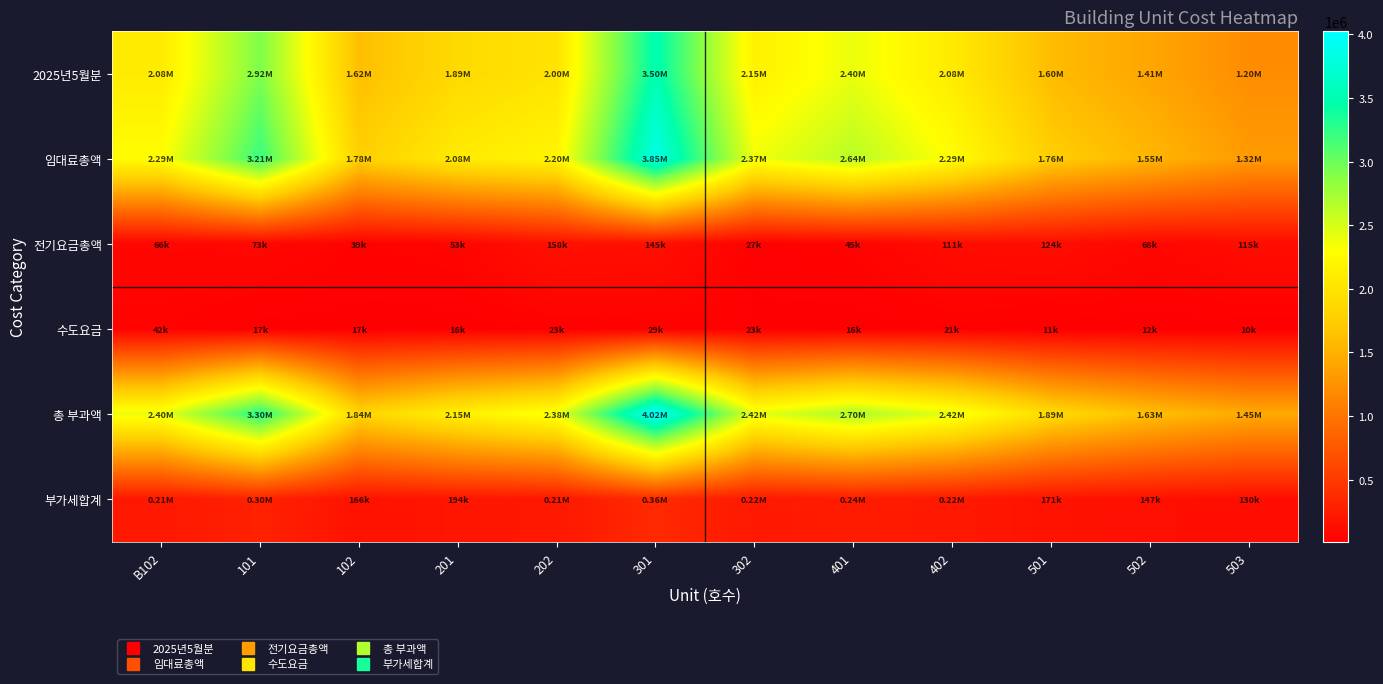

How many categories are shown in the chart?

12